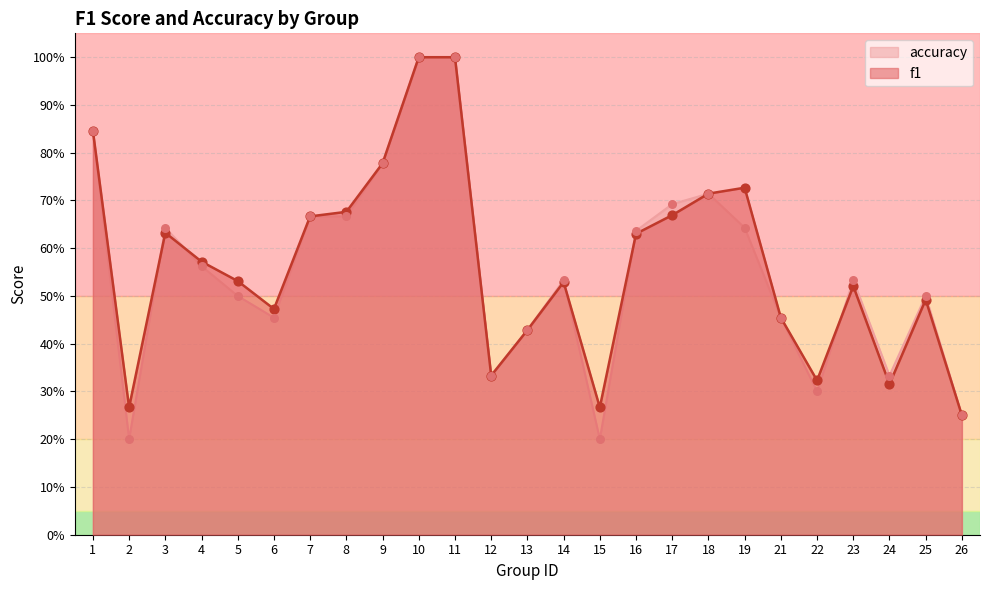

Which series reaches the minimum Y coordinate?

accuracy